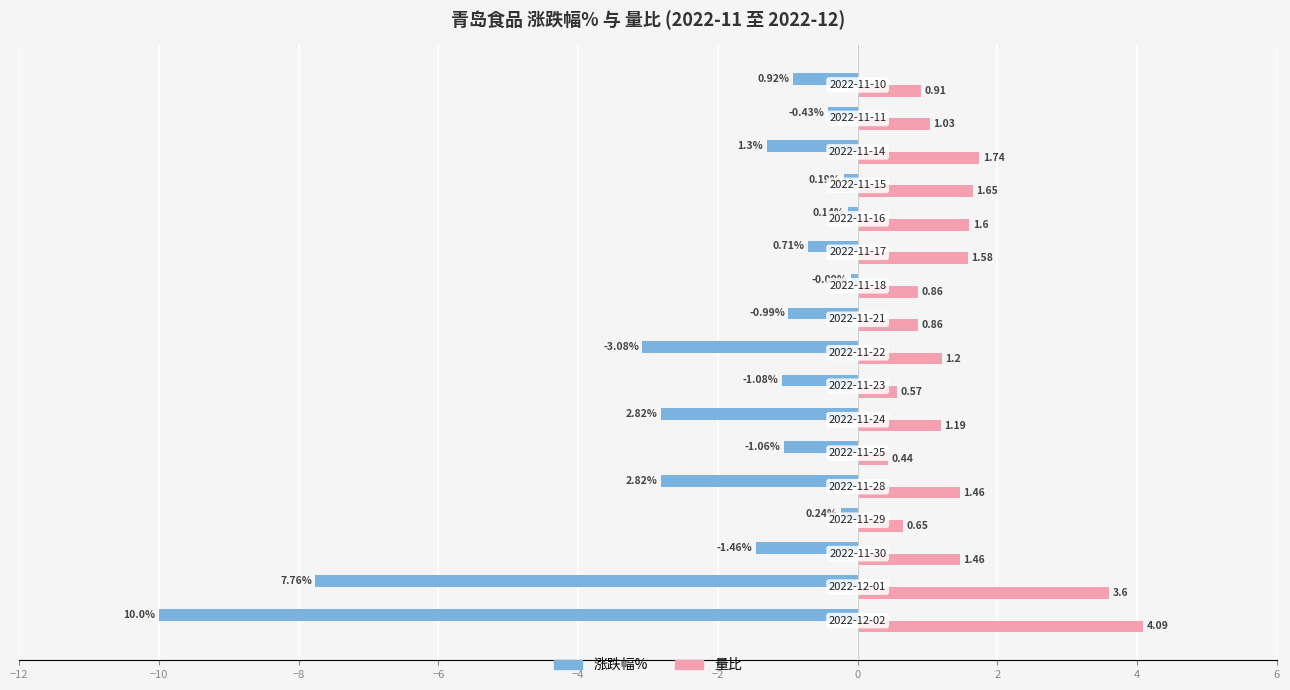

Which series has the largest range (max minus min)?

涨跌幅%